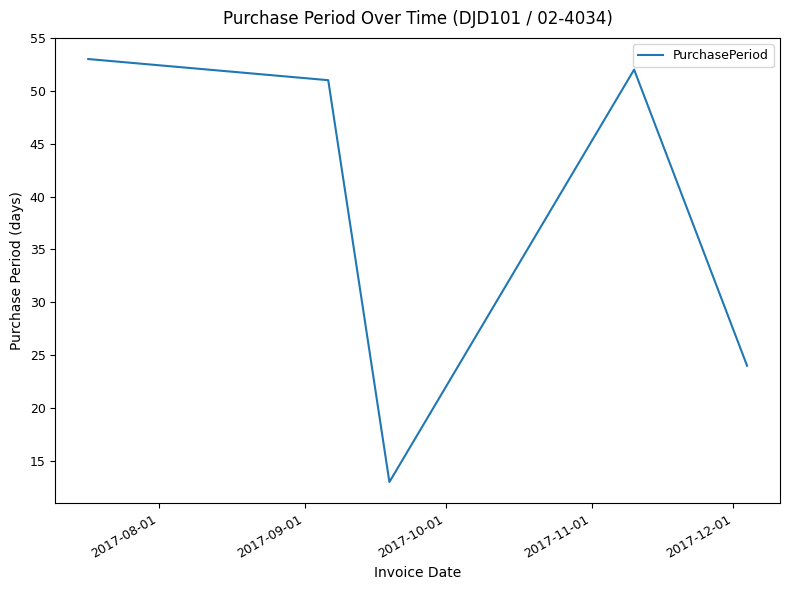

What is the maximum value shown in the chart?

53